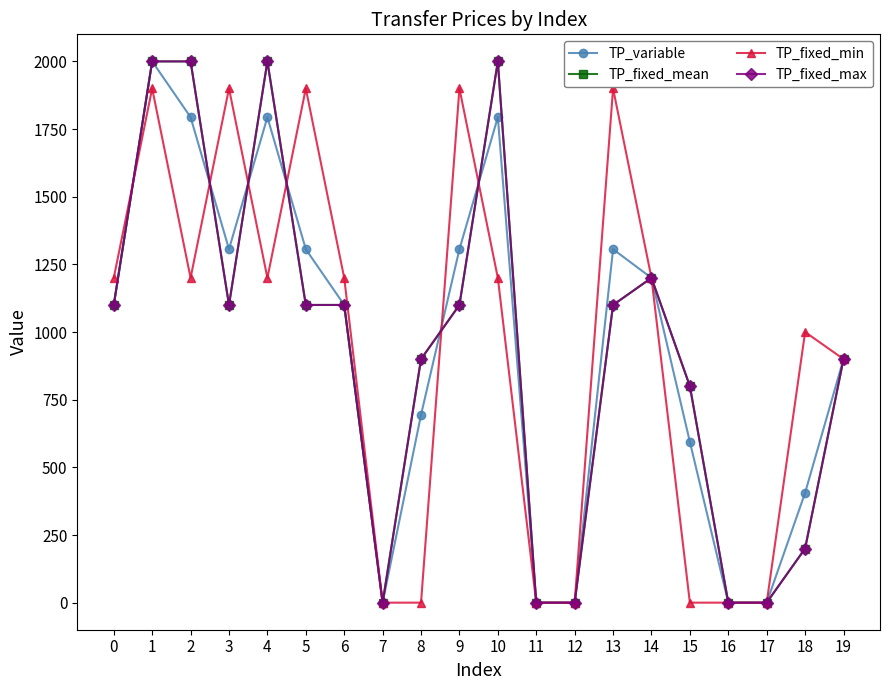

Is this an area chart (filled region under the line)?

No